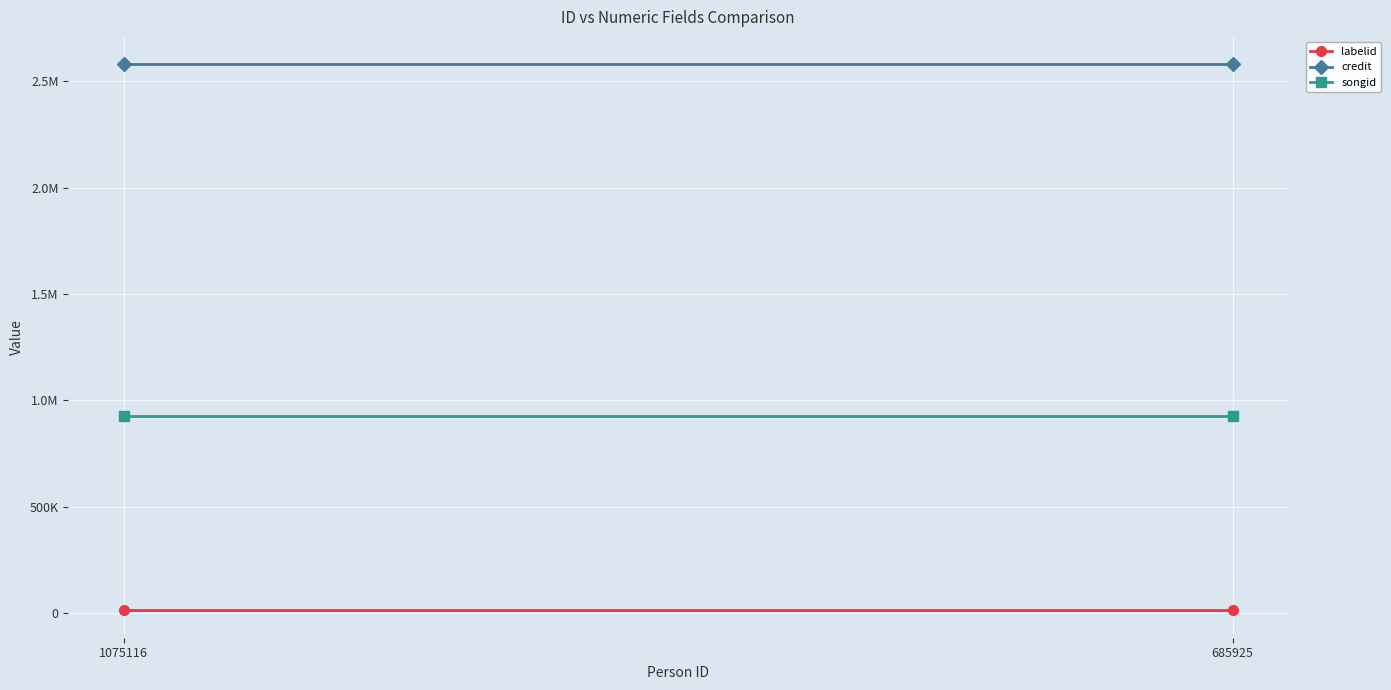

What is the minimum value shown in the chart?

11364.5